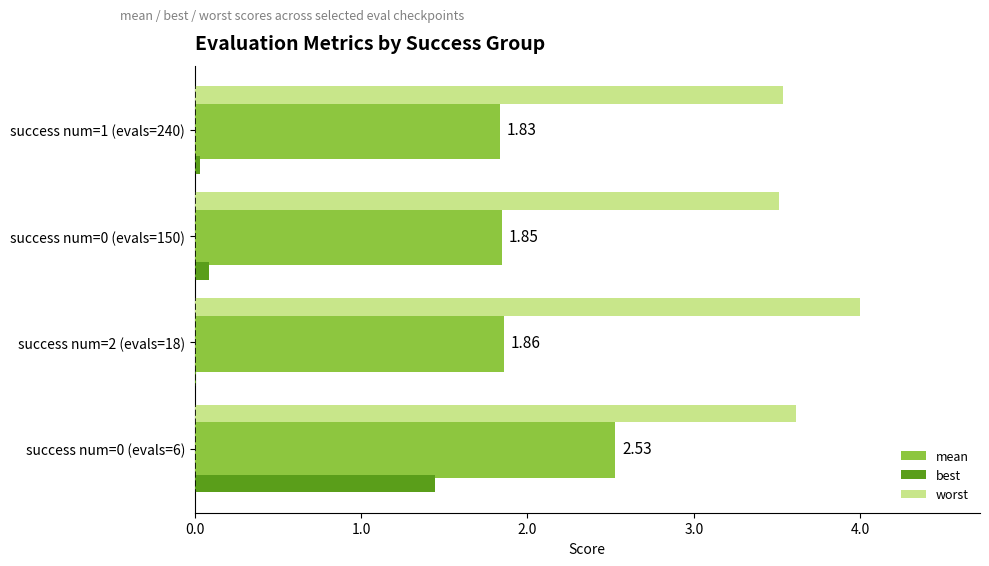

Which series changed the most between success num=0 (evals=6) and success num=1 (evals=240)?

best